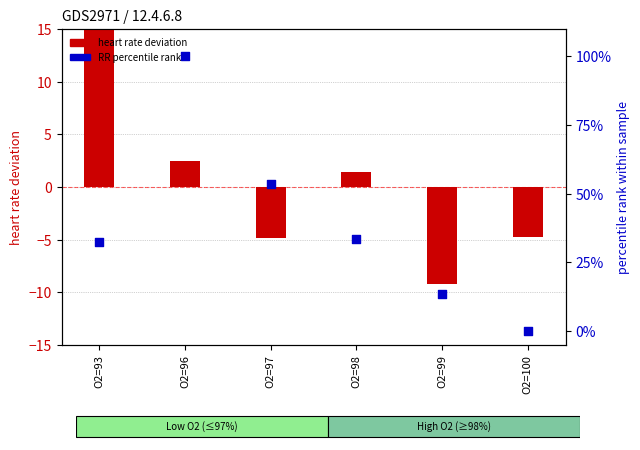

Is the value of RR percentile rank at O2=97 greater than the value of heart rate deviation at O2=100?

Yes